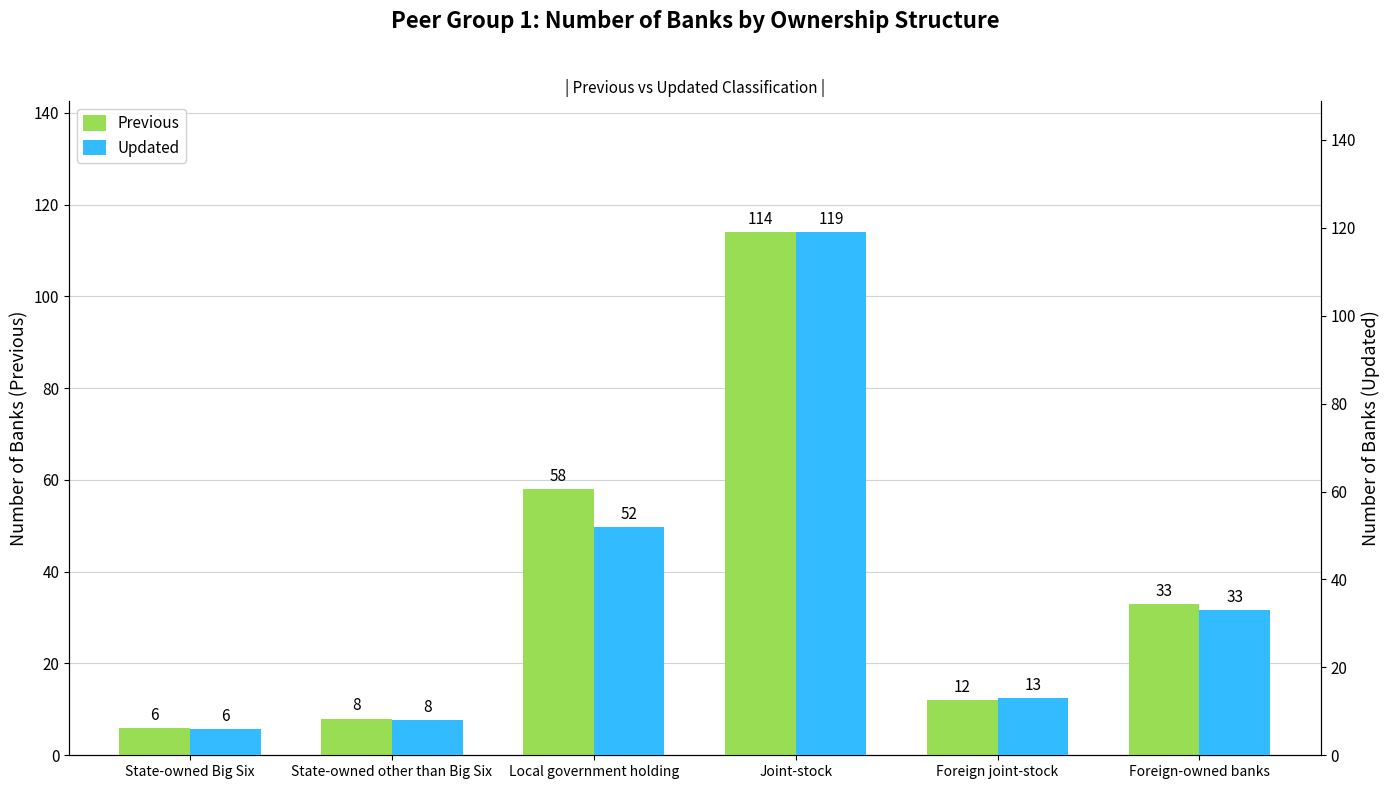

At which category does the chart reach its peak across all series?

Joint-stock